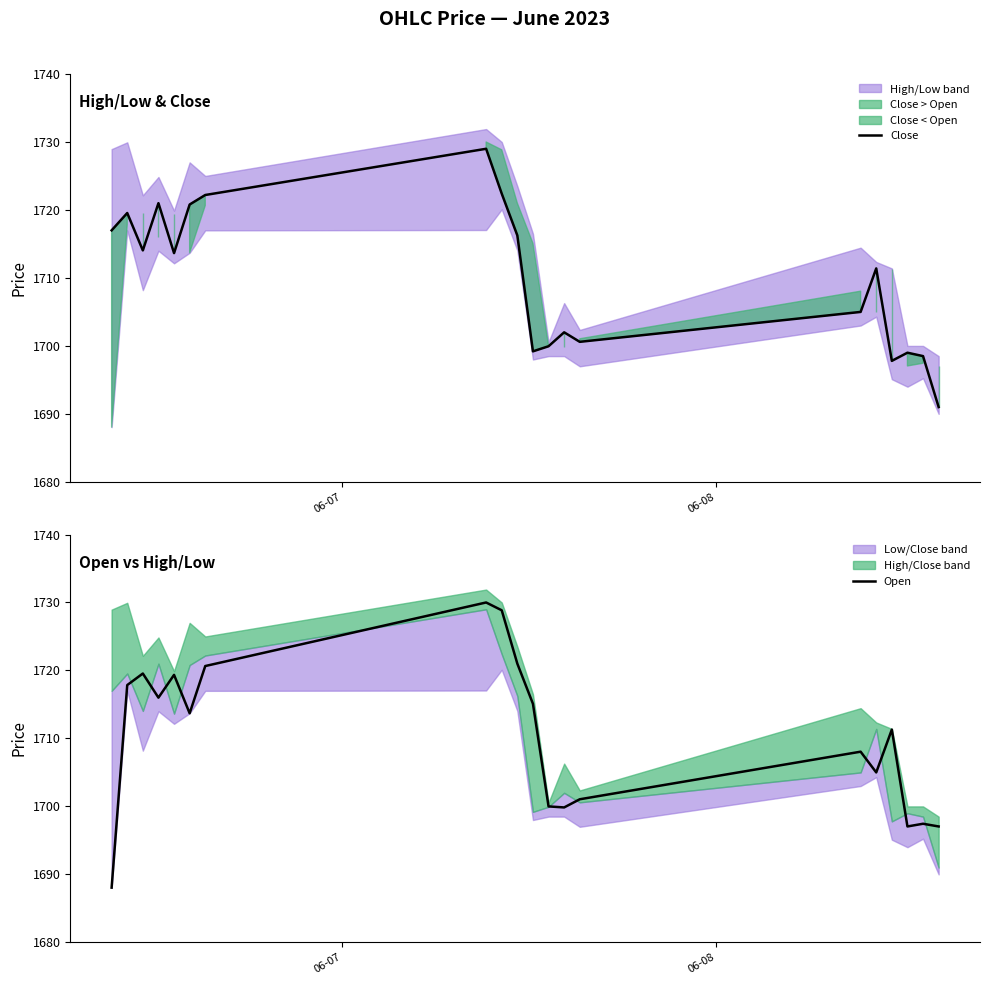

Which series has the largest total across all categories?

Open